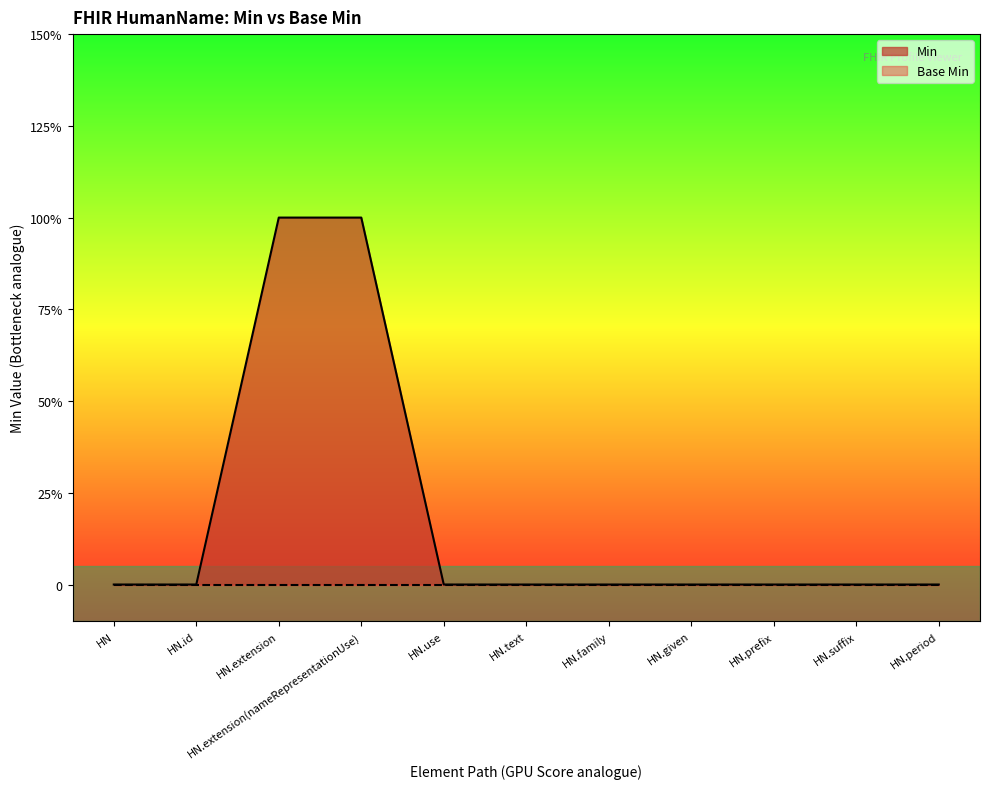

Does the chart display data point markers on the line(s)?

No